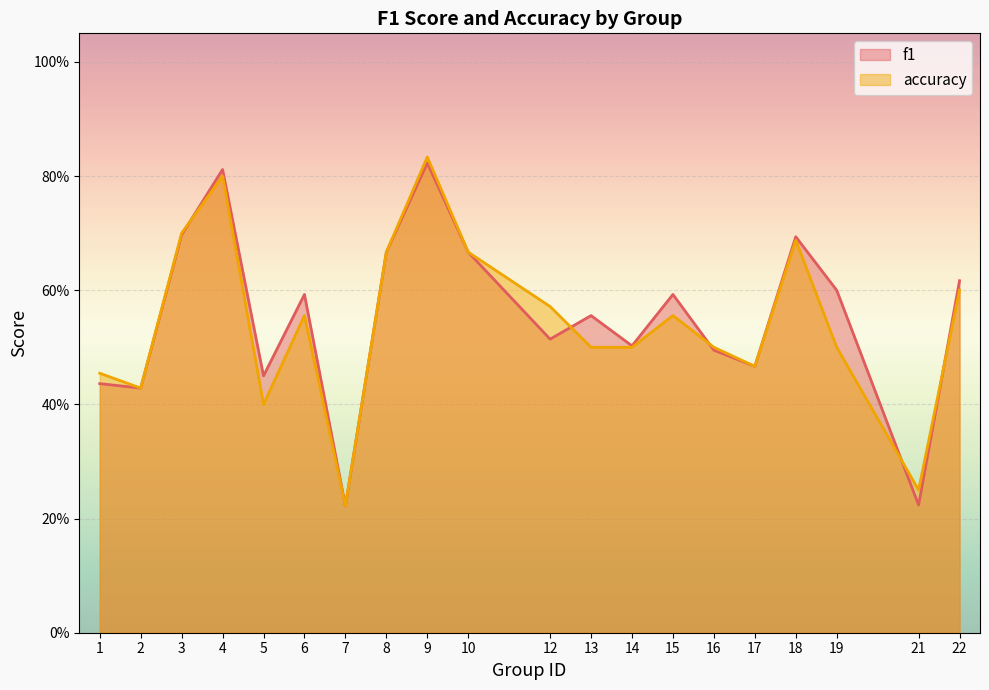

Is it true that accuracy equals 1.2 at 10?

False